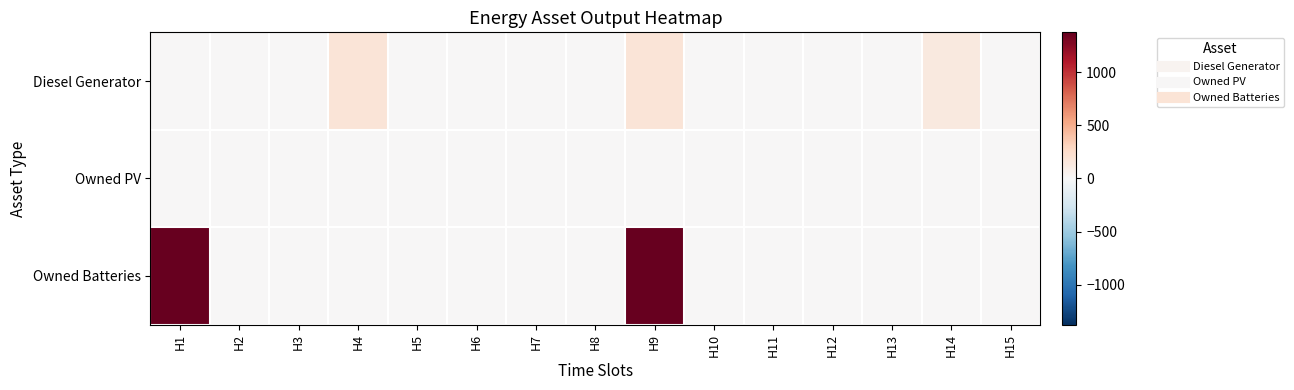

How many distinct data groups are displayed?

3